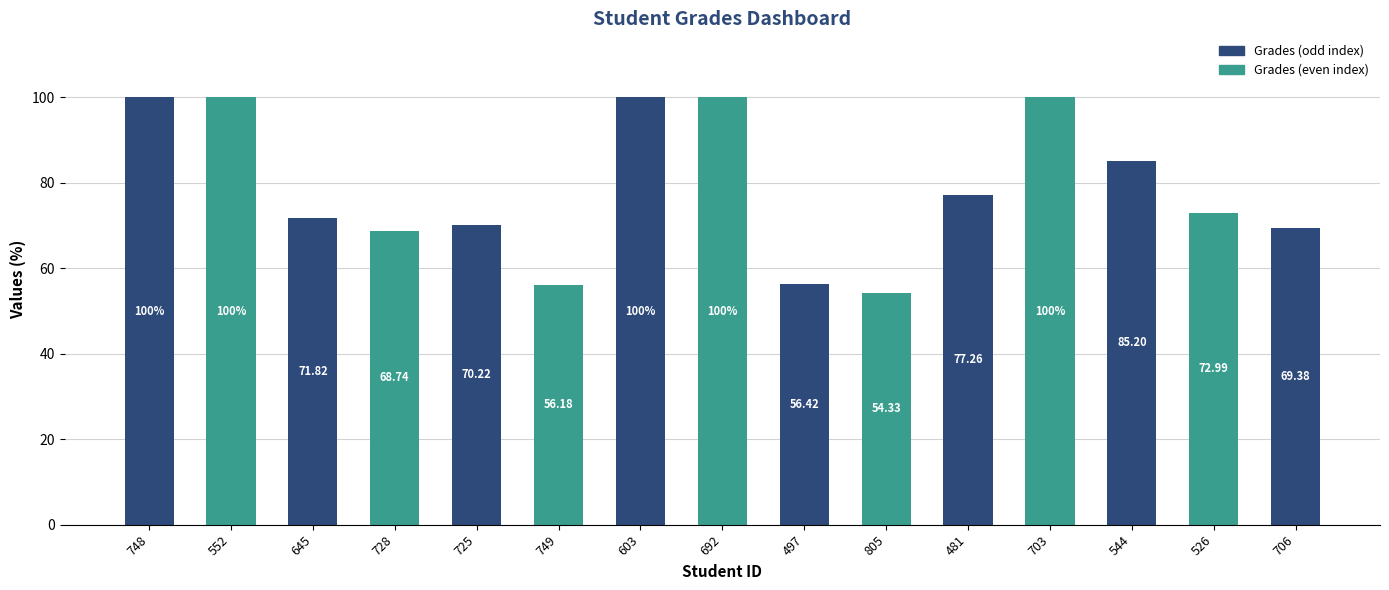

The value at 544 is 85.2. True or false?

True